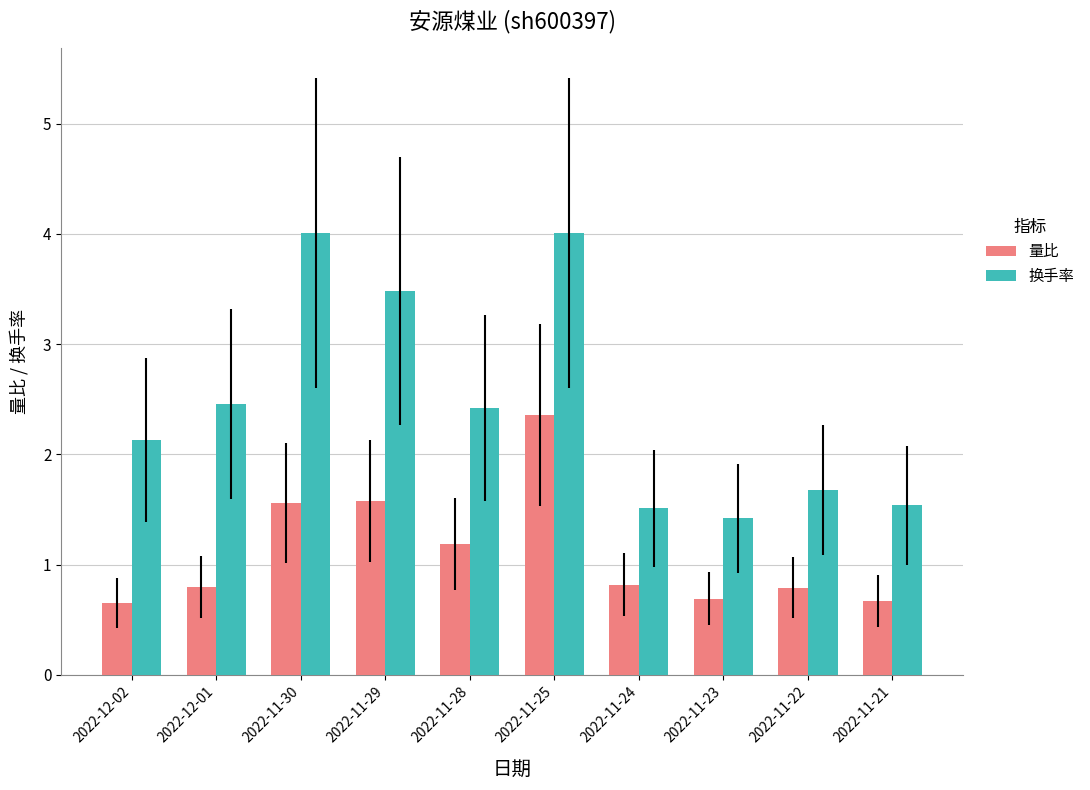

How many 量比 values are between 0 and 1?

6